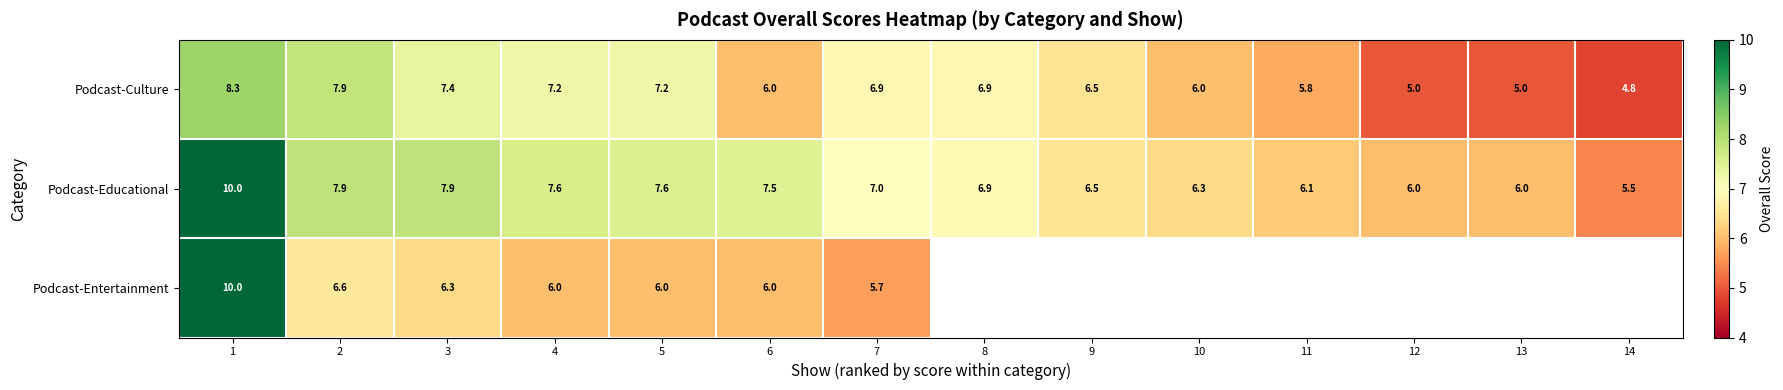

At which category is the sum across all series the highest?

1